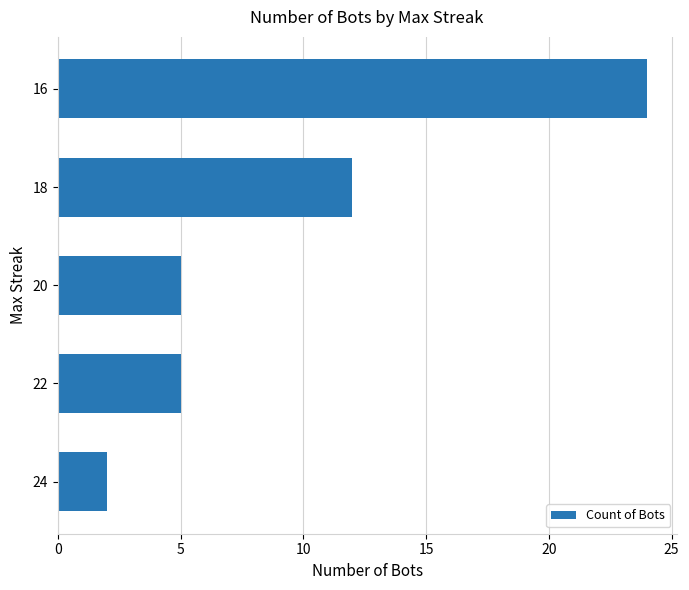

What is the change in value from 24 to 22?

+3